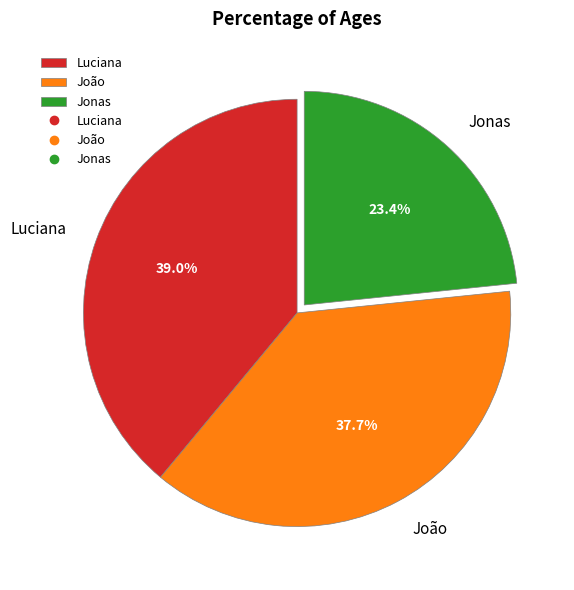

To the nearest percent, what is the difference between the Luciana and Jonas slice percentages?

16%